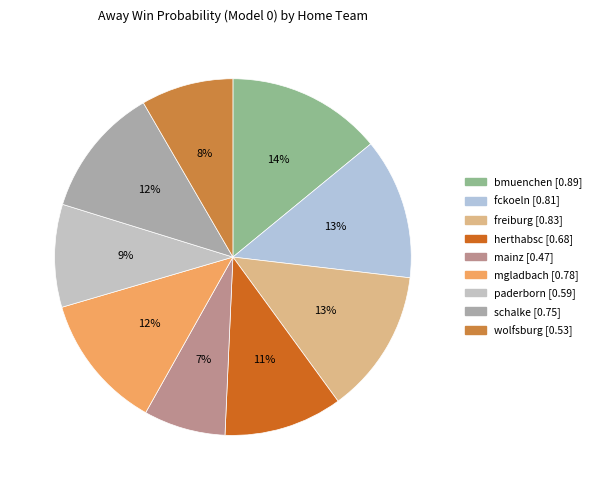

Does freiburg represent more than half of the total?

No